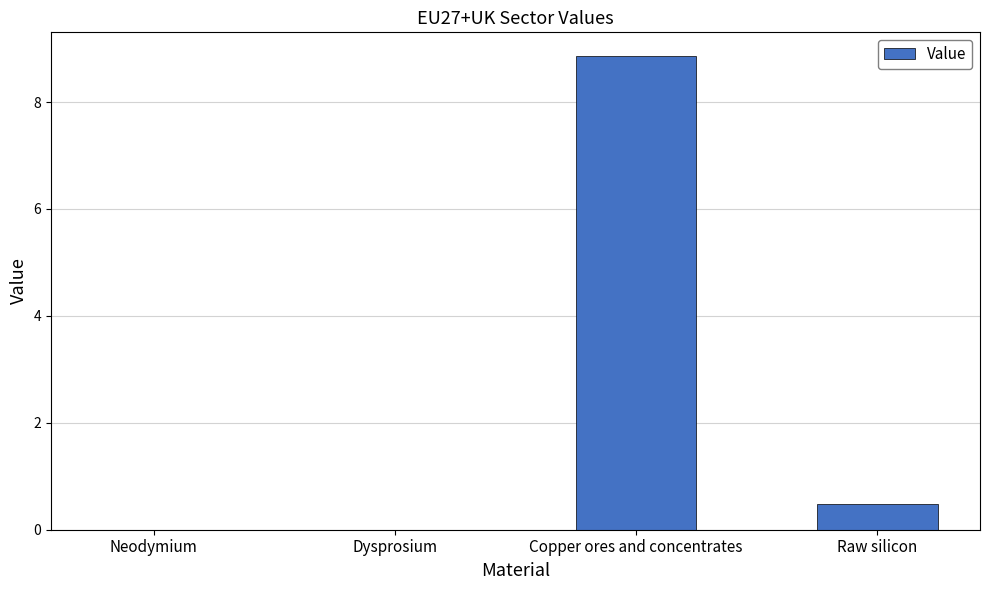

Between Copper ores and concentrates and Dysprosium, which is larger?

Copper ores and concentrates